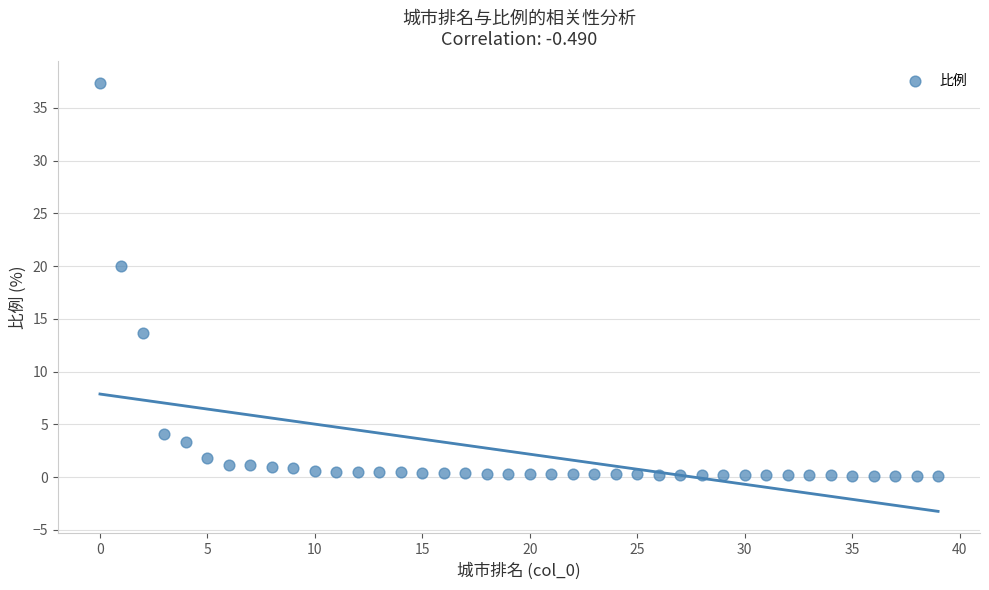

What Y value in the scatter plot is closest to 18?

20.0